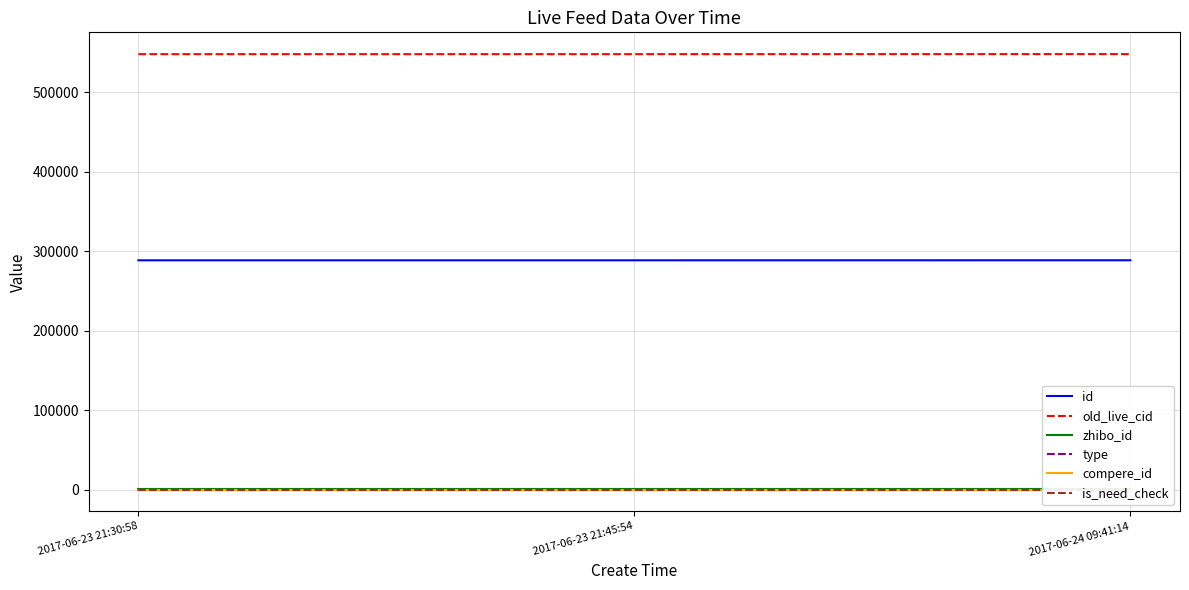

What is the average value of the zhibo_id series?

152